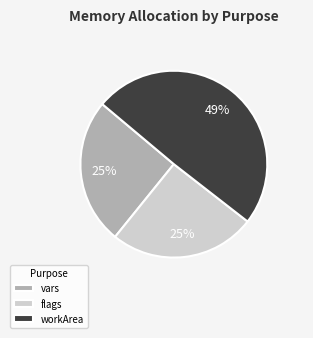

Is the sum of vars and flags greater than half?

Yes